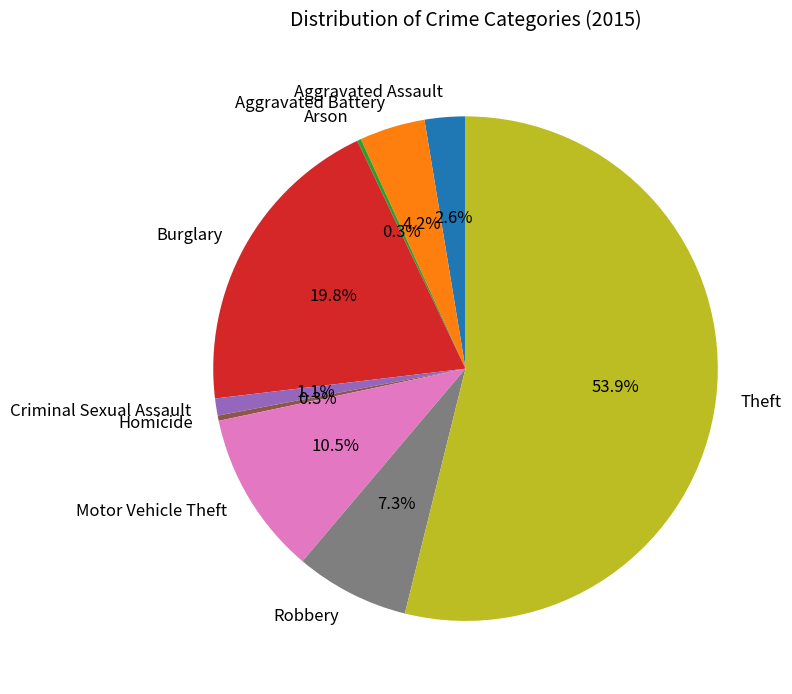

To the nearest percent, what is the difference between the largest and smallest slice percentages?

54%